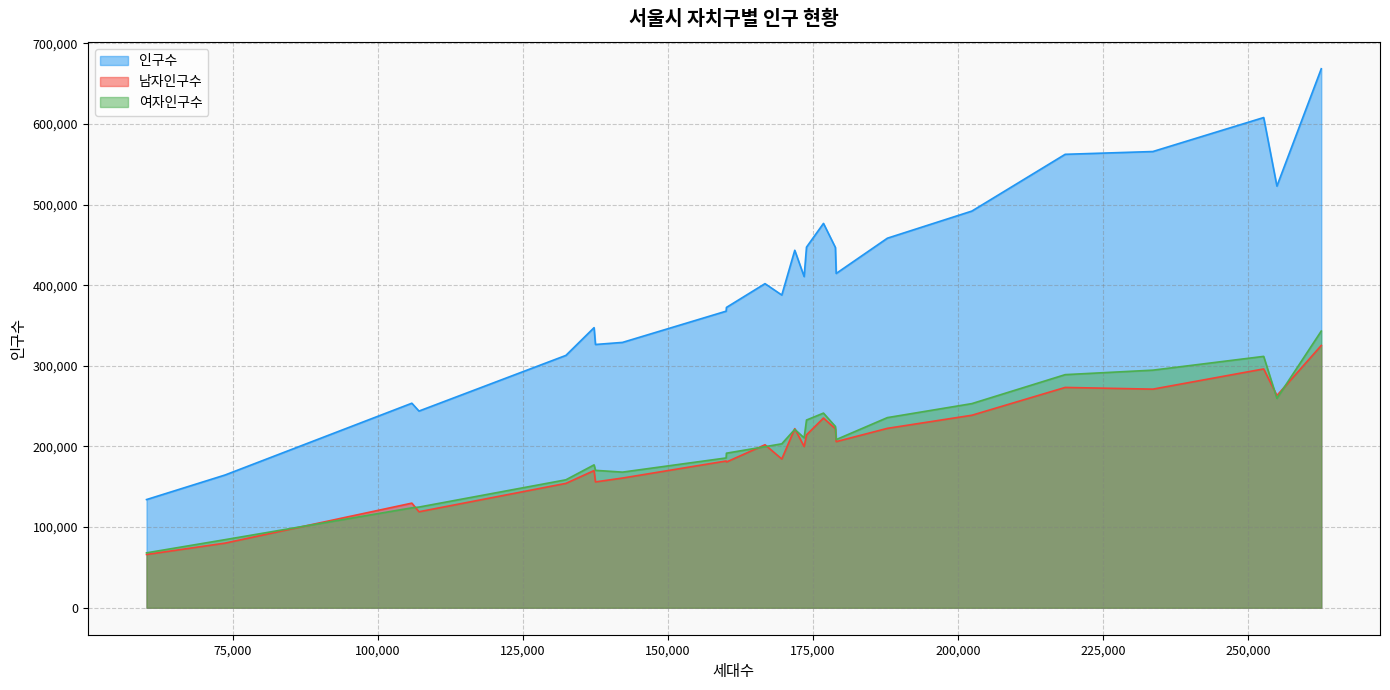

What is the difference between the maximum and minimum values in the 남자인구수 series?

259189